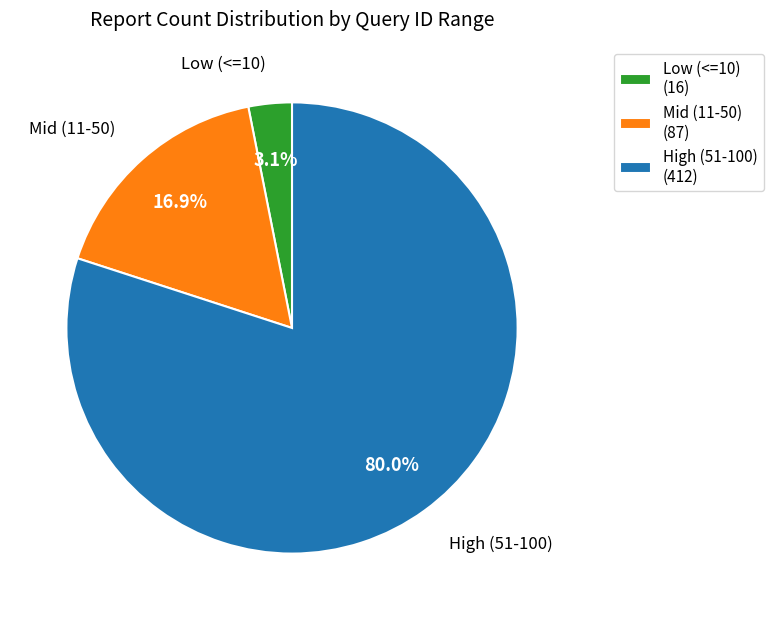

Which slice is the smallest?

Low (<=10) (16)